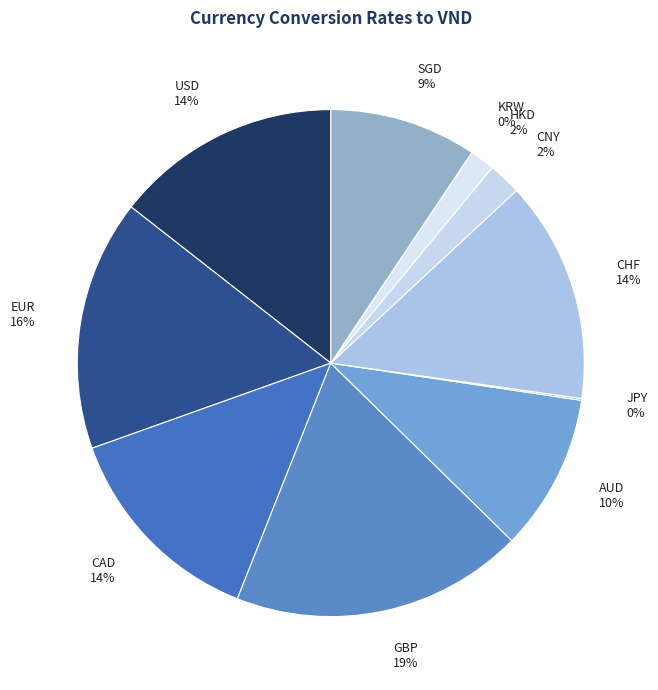

What is the largest slice in the pie chart?

GBP